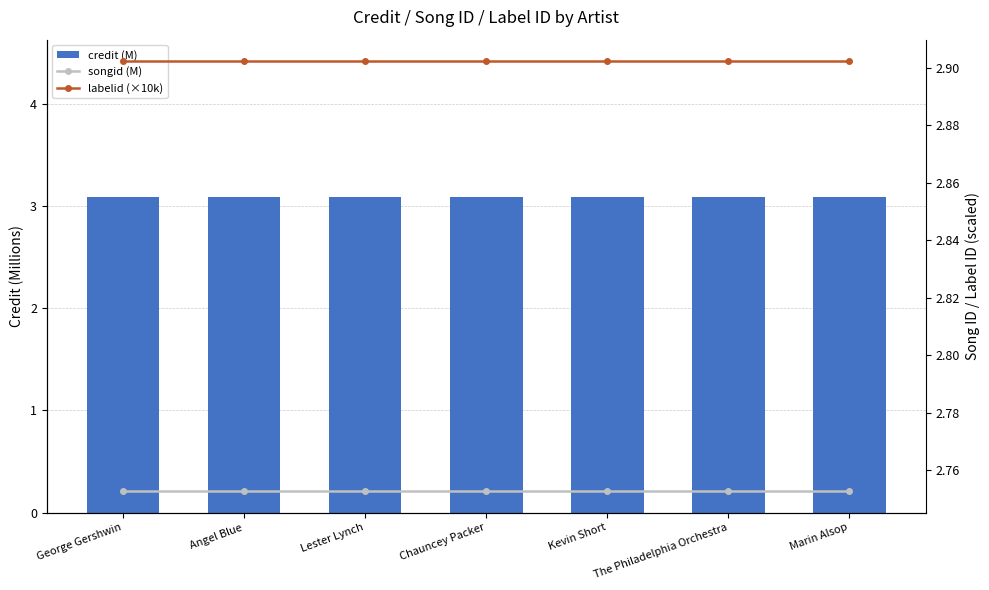

Which series changed the most between George Gershwin and Angel Blue?

credit (M)